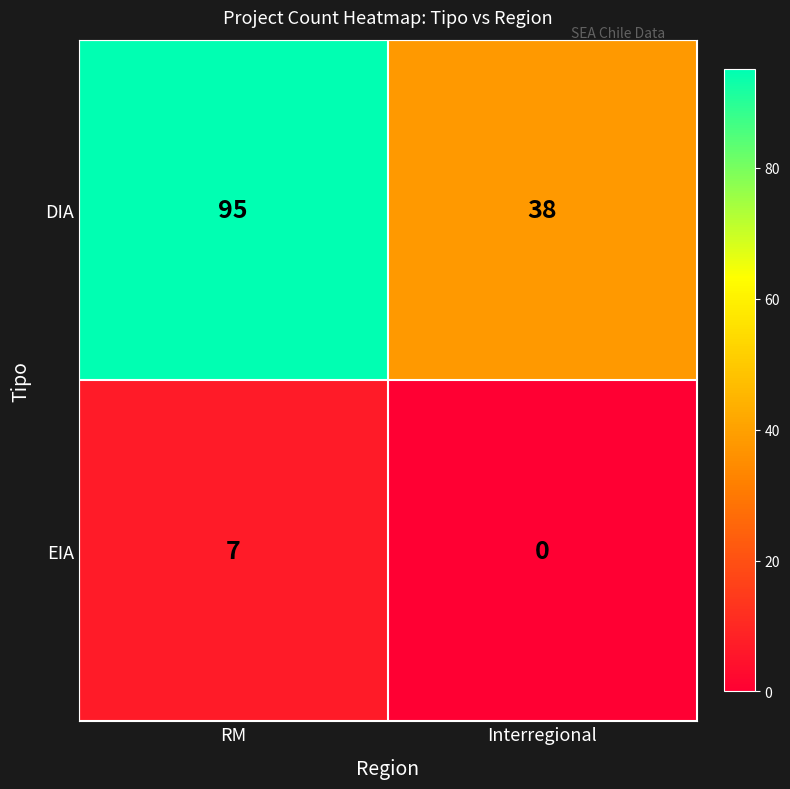

Which series has the widest spread of values?

DIA